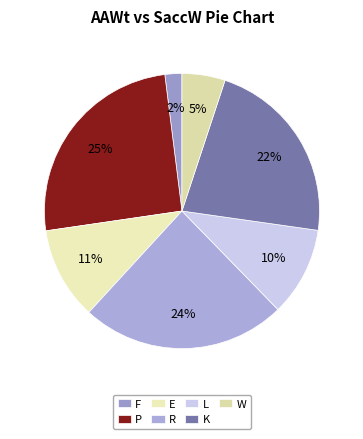

Does P account for over 50% of the chart?

No